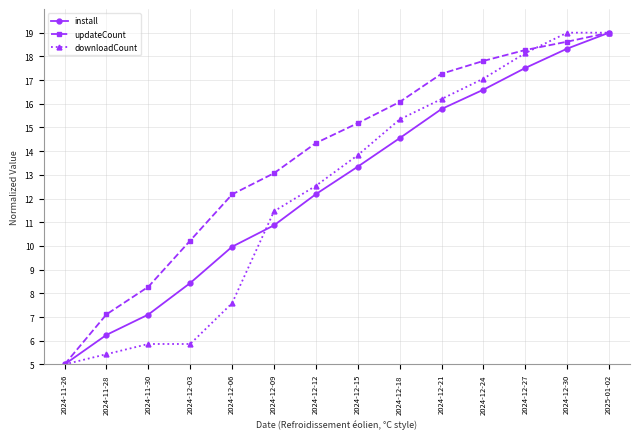

Between 2024-11-26 and 2024-11-30, which series saw the biggest shift?

updateCount